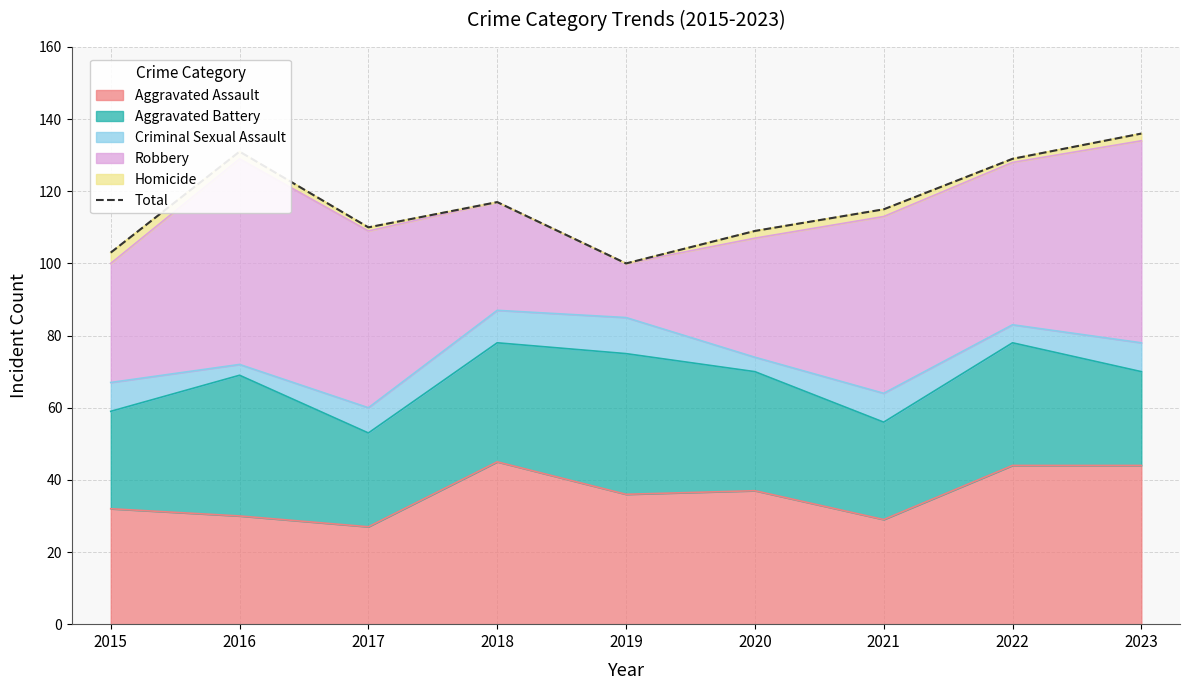

What is the maximum value shown in the chart?

136